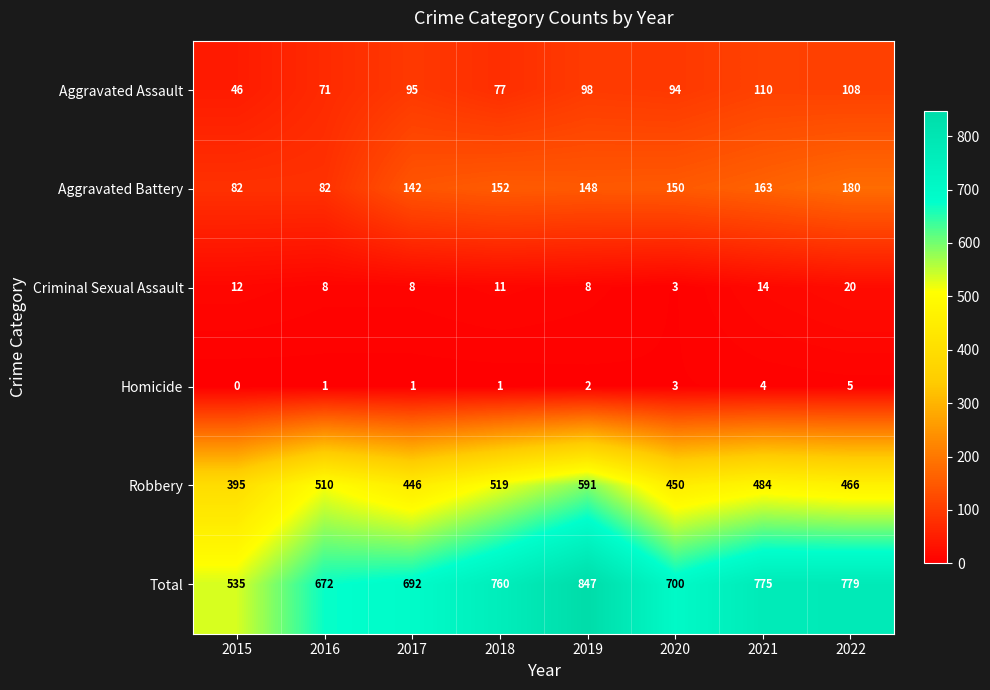

What is the difference between the Robbery values at 2021 and 2016?

26